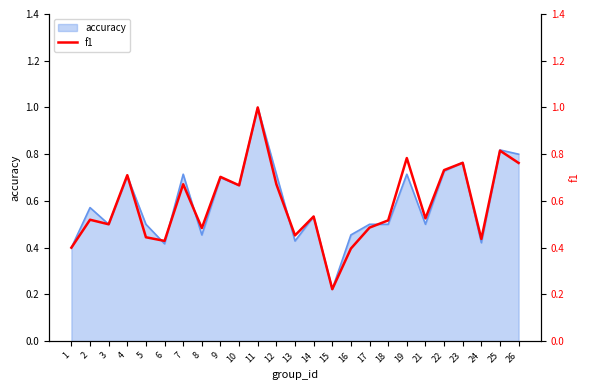

How many lines are shown in the chart?

1